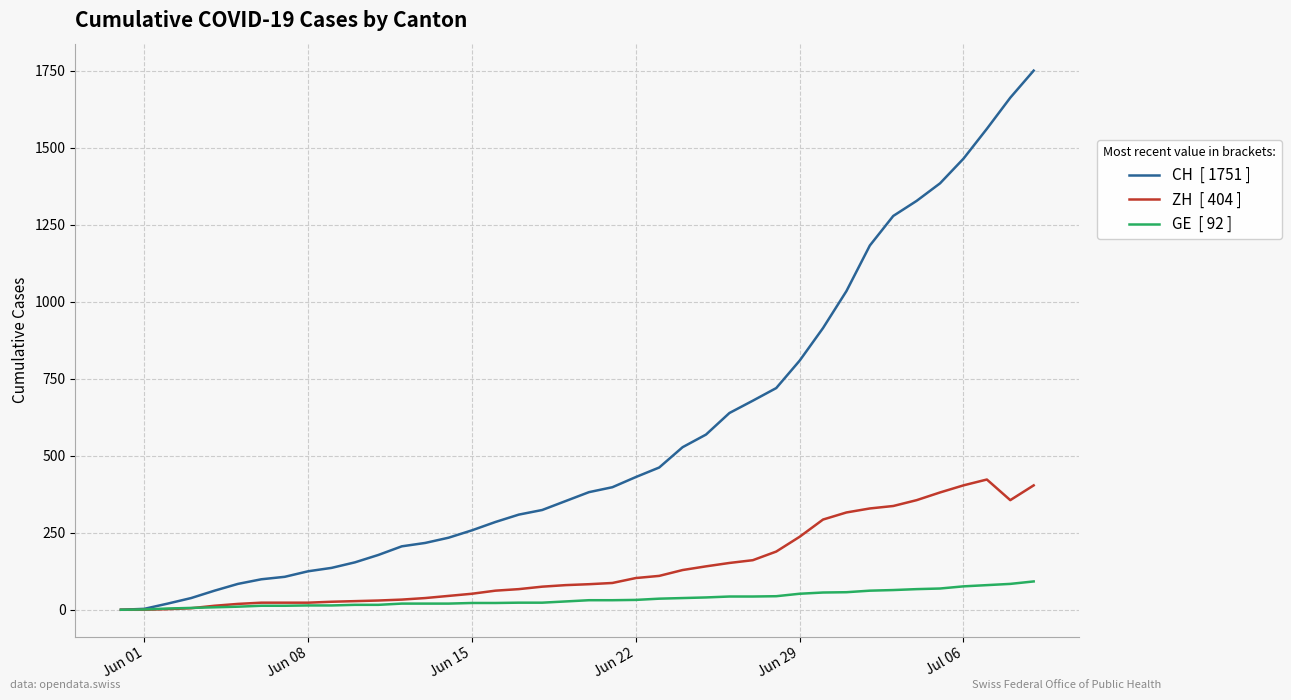

Does the chart display data point markers on the line(s)?

No